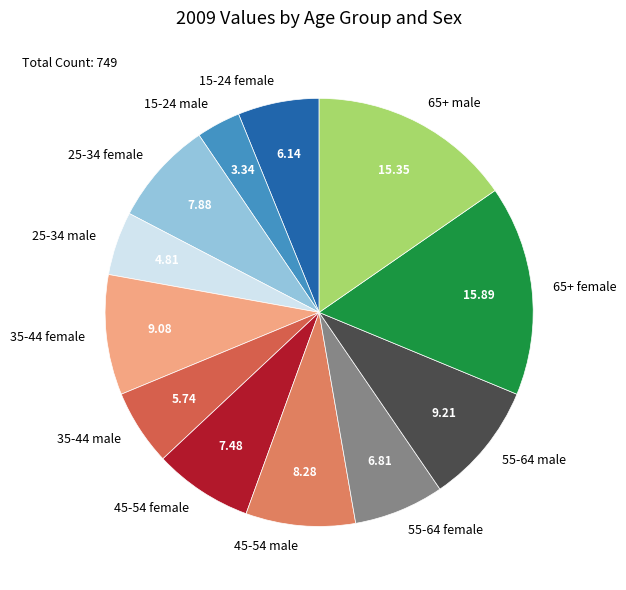

Which has a higher value, 35-44 female or 45-54 female?

35-44 female